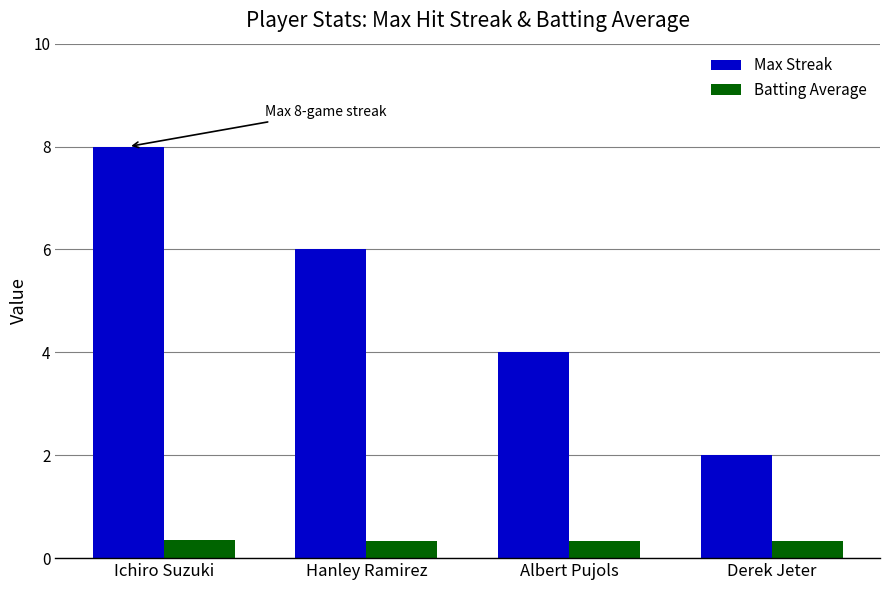

Are the bars grouped side by side (vs. stacked)?

Yes